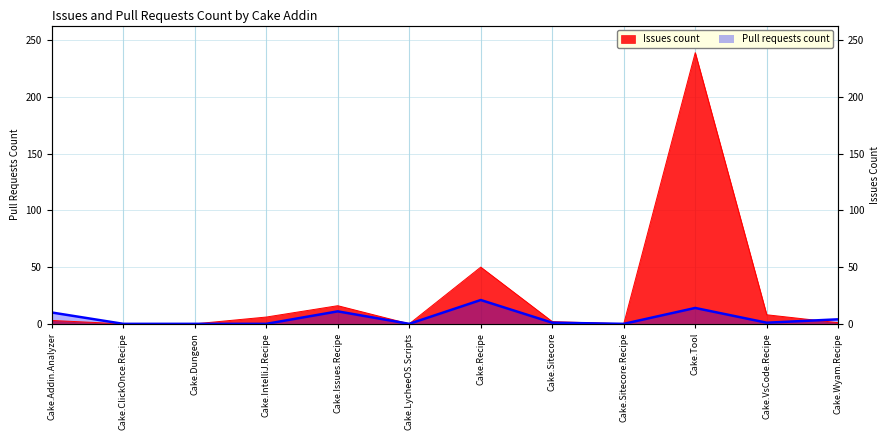

List the series in order of their peak value, lowest first.

Pull requests count, Issues count